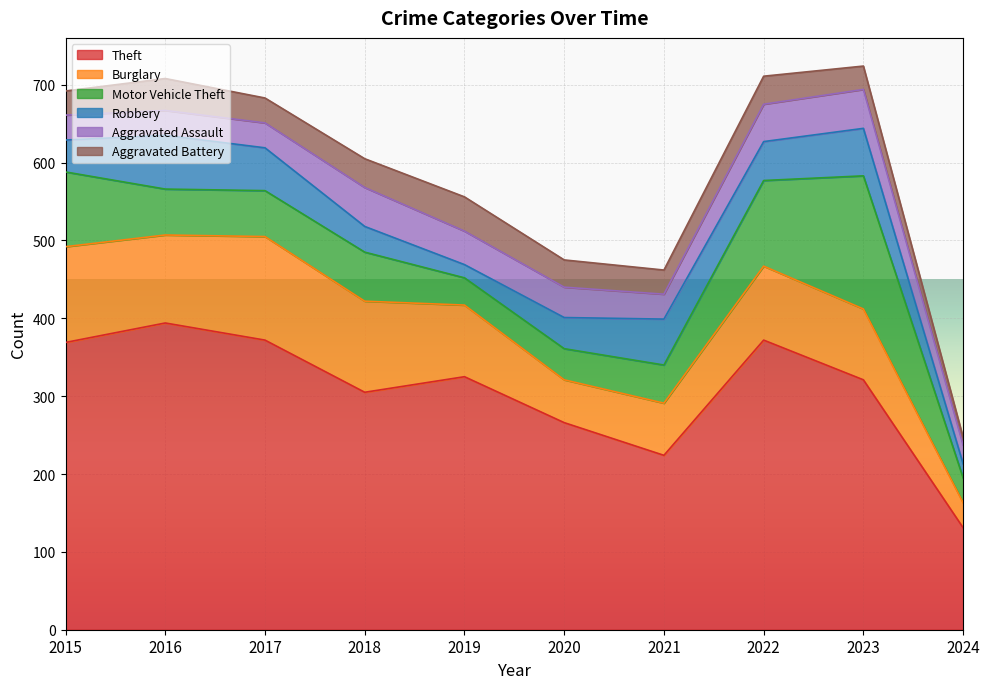

What is the value of the Burglary point at the 7th from the left?

67